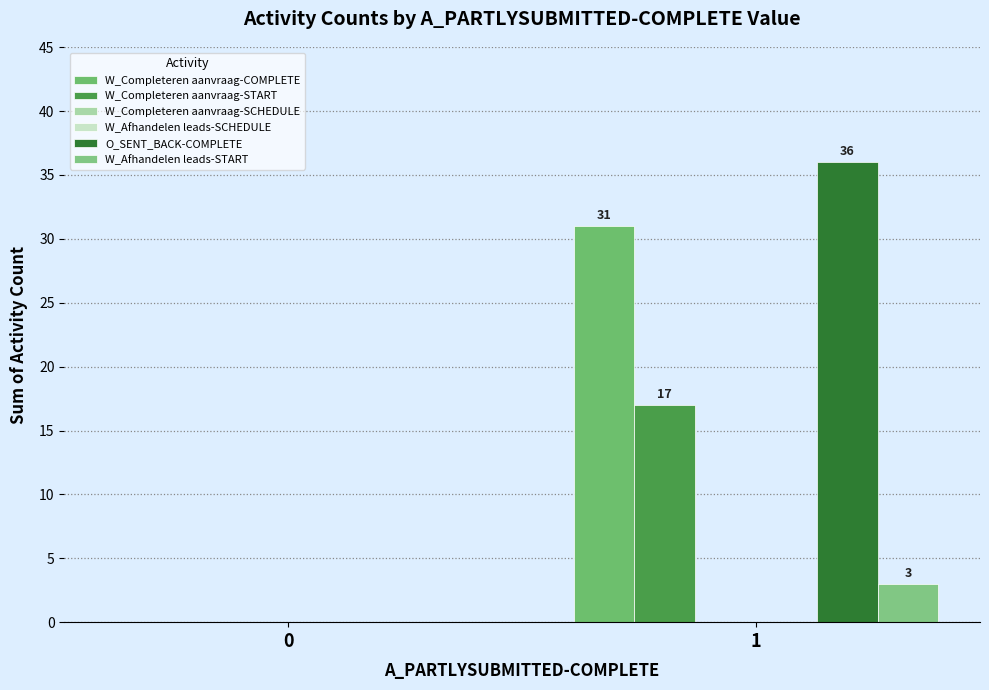

Is the value of W_Afhandelen leads-SCHEDULE at 0 greater than the value of W_Completeren aanvraag-START at 1?

No